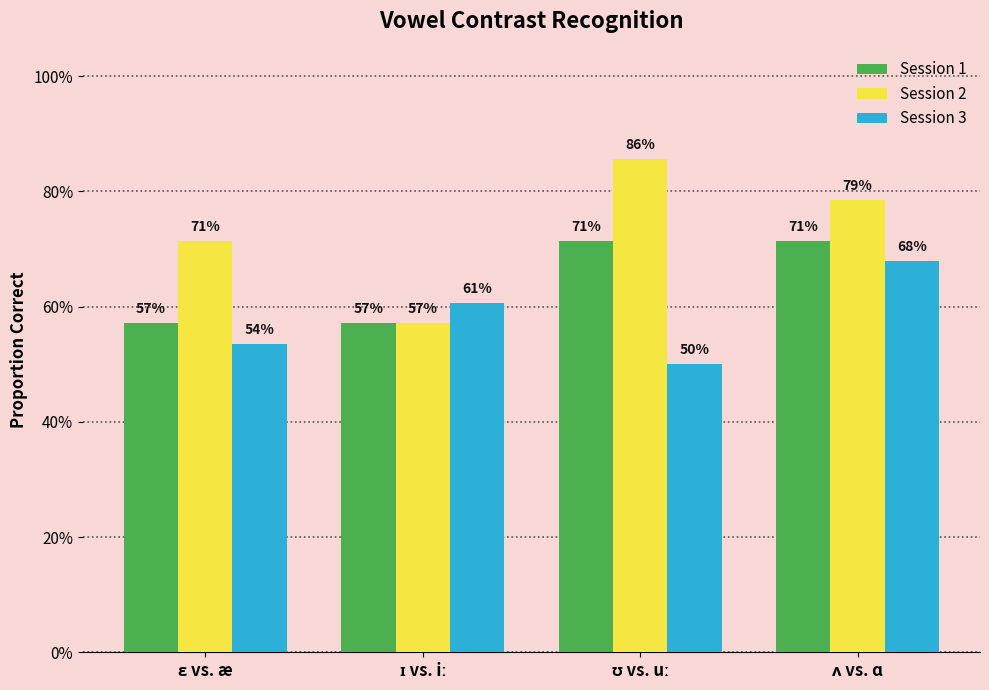

What is the sum of the Session 1 values at ɛ vs. æ and ʌ vs. ɑ?

1.3